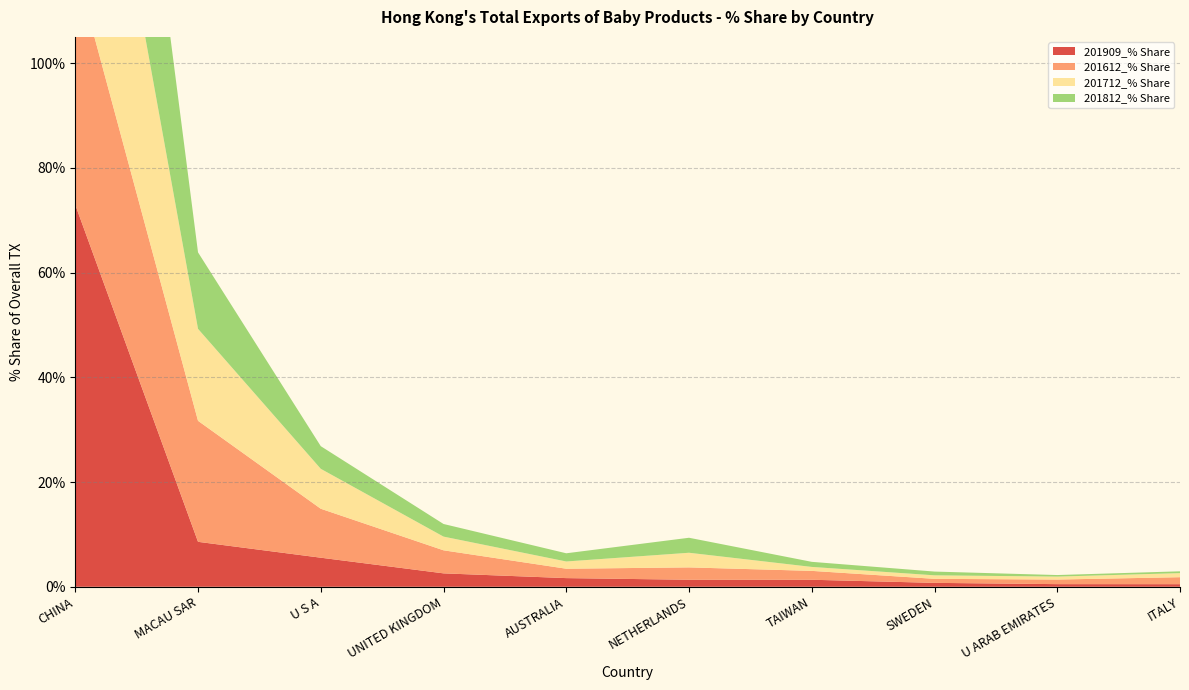

Reading left to right, what are all the values shown in this chart?

201909_% Share: 72.9	8.6	5.6	2.6	1.7	1.3	1.3	0.7	0.5	0.5
201612_% Share: 45.6	23.1	9.3	4.4	1.8	2.4	1.7	0.8	0.9	1.3
201712_% Share: 60.3	17.6	7.6	2.6	1.4	2.8	0.8	0.7	0.6	0.8
201812_% Share: 67.4	14.6	4.3	2.4	1.6	2.9	1.0	0.7	0.3	0.3